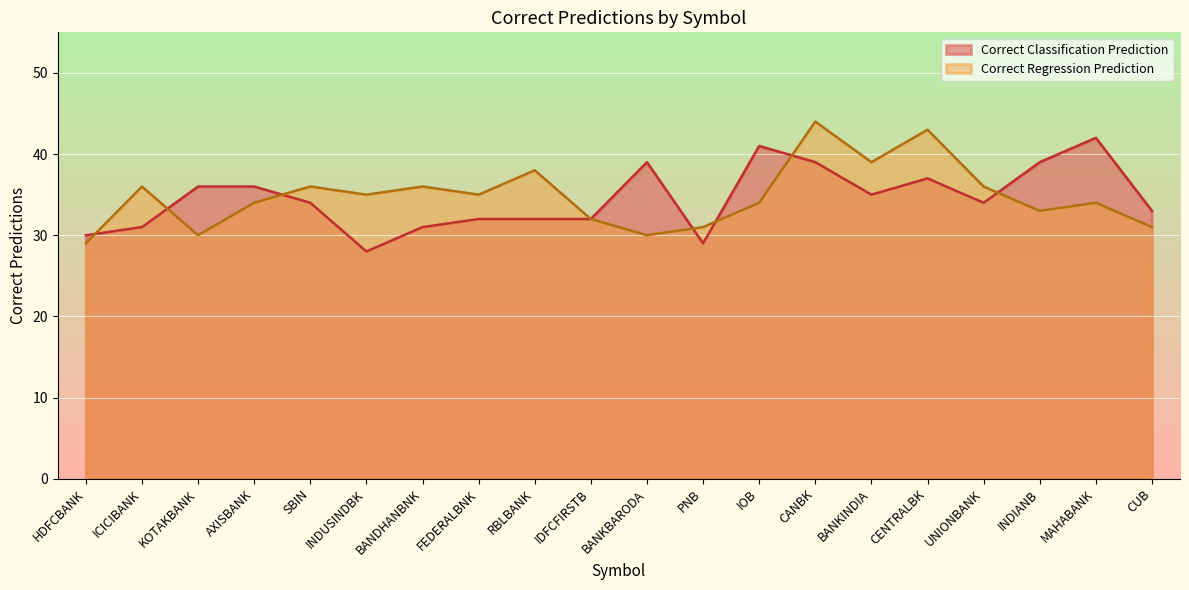

What is the value of the Correct Regression Prediction point at the 4th from the left?

34